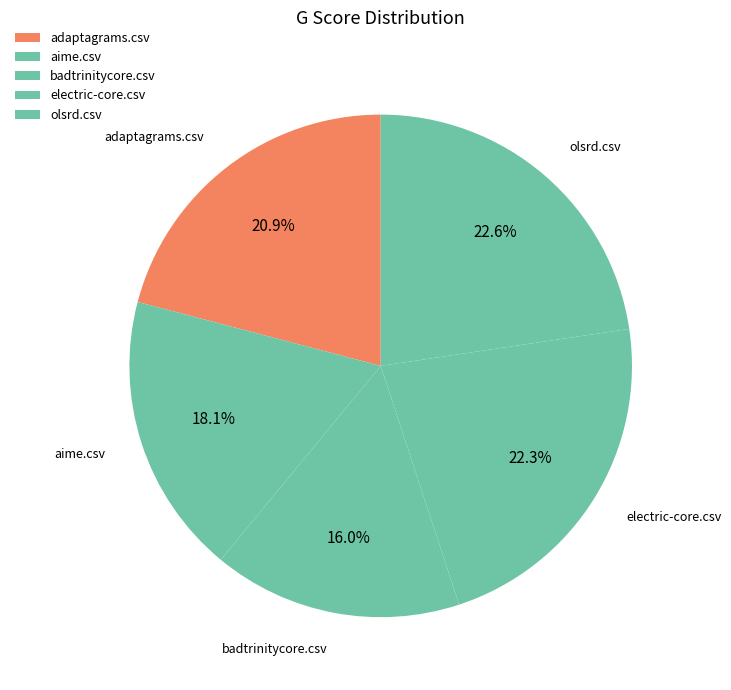

Is it true that olsrd.csv is 23% of the pie?

True